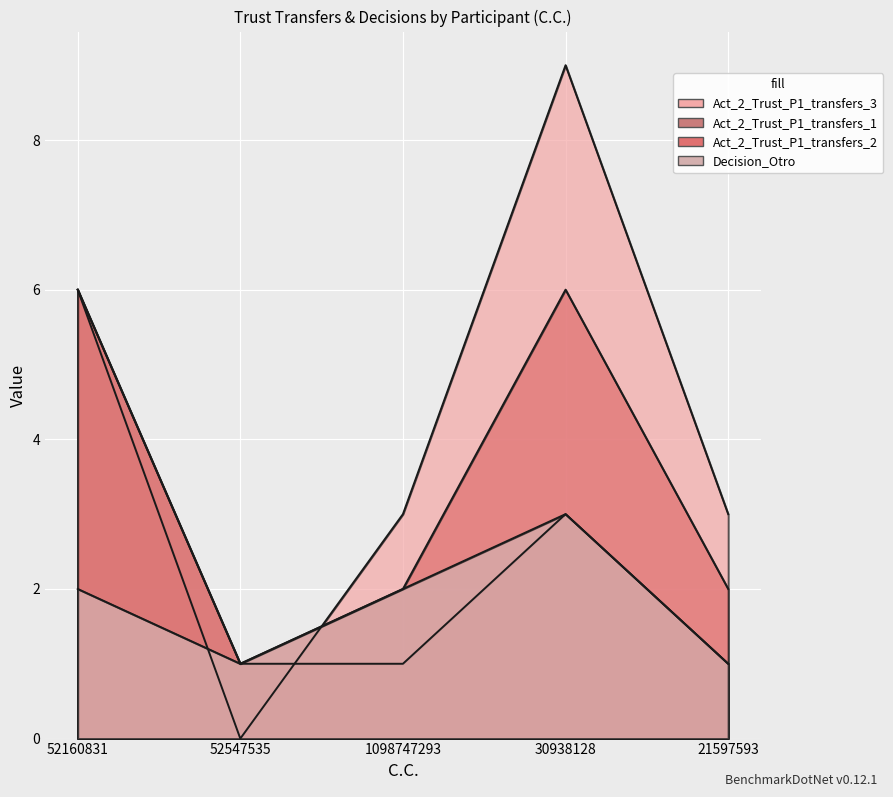

What value does the Decision_Otro series have at 1098747293?

2